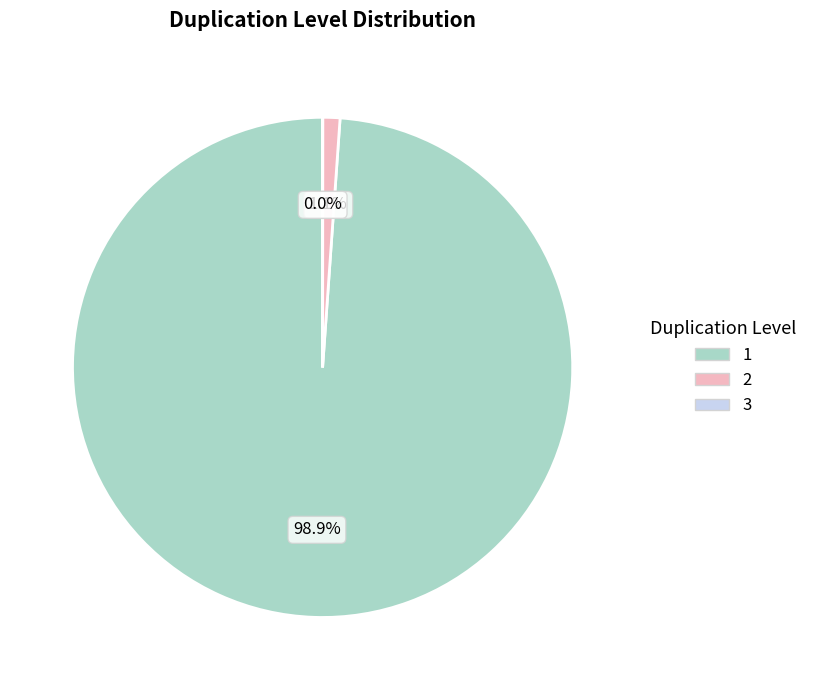

What is the majority slice?

1